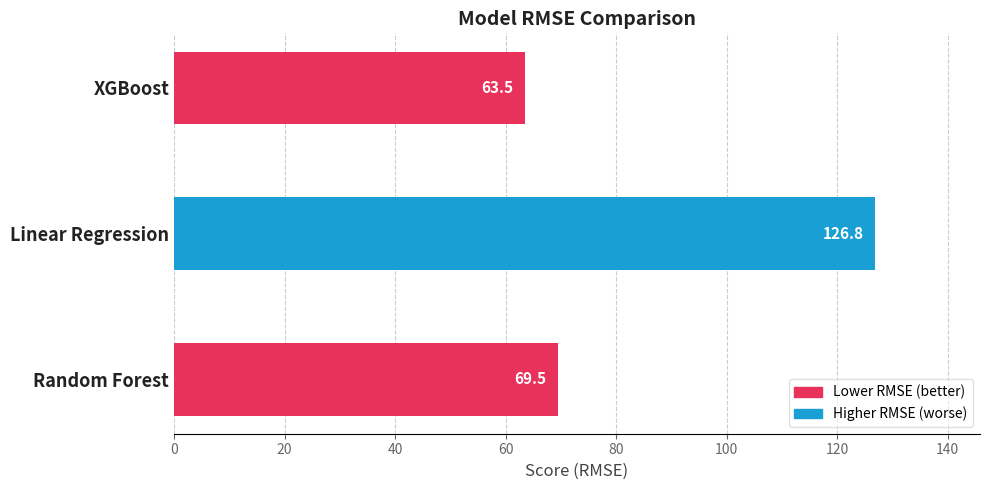

True or false: the data shows 92.7 at Random Forest.

False